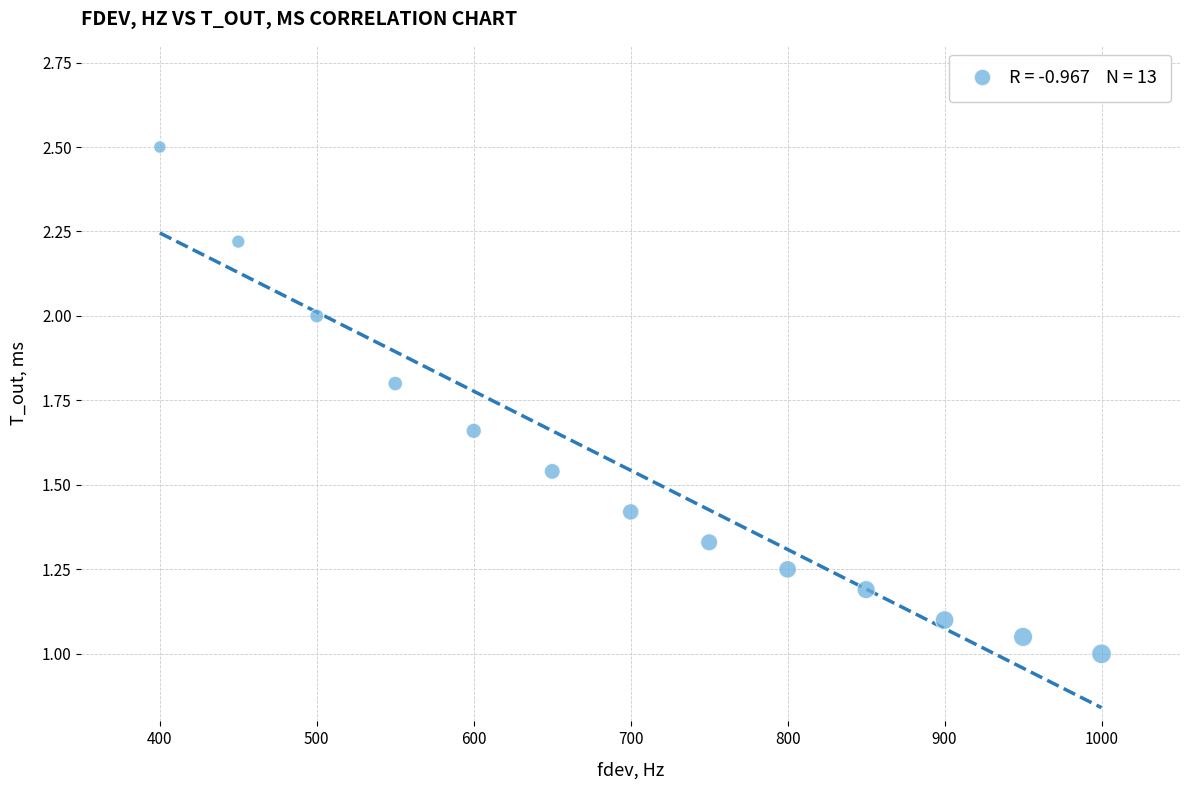

What is the range of X values (max minus min)?

600.0